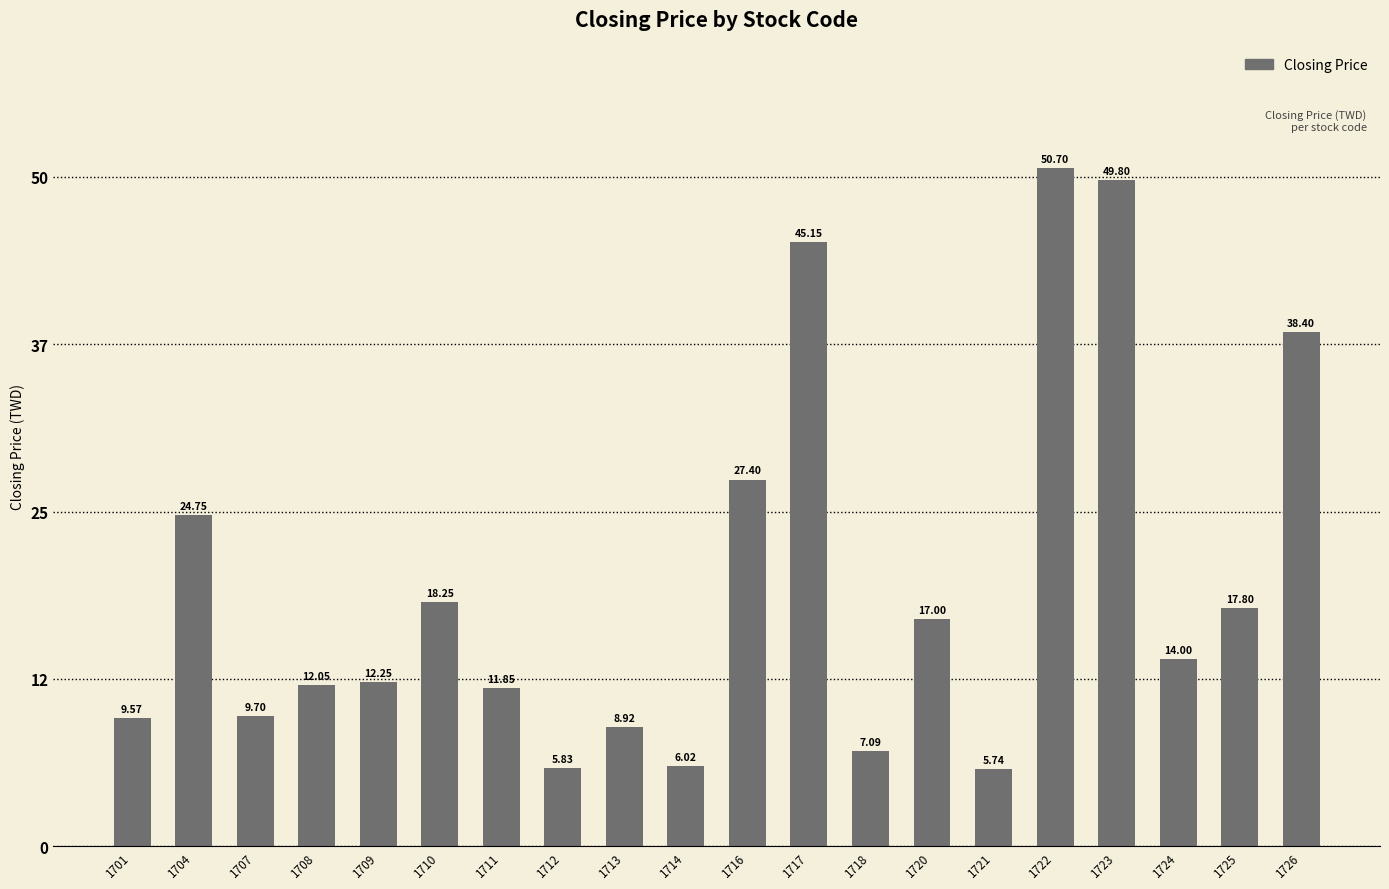

At which category does the chart reach its peak across all series?

1722